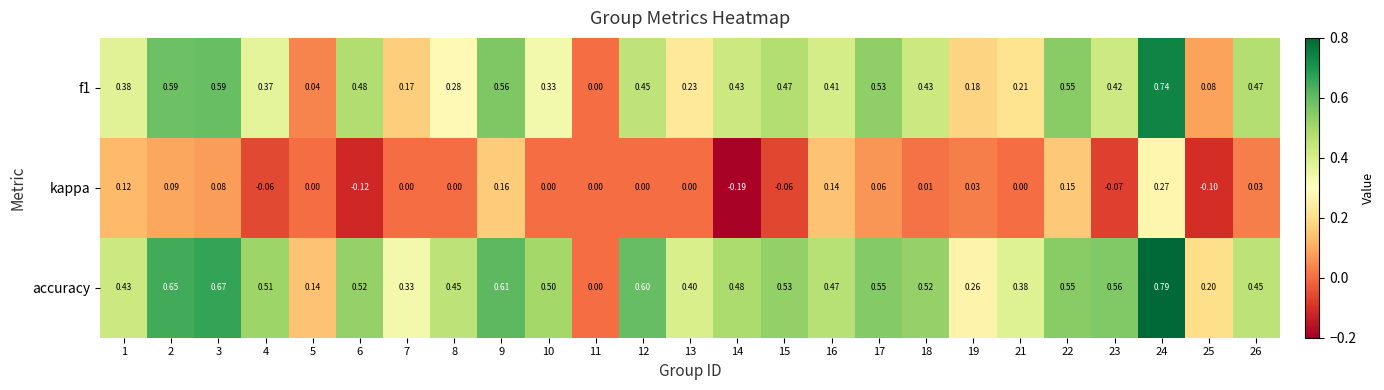

Which label corresponds to the smallest value in the chart?

14